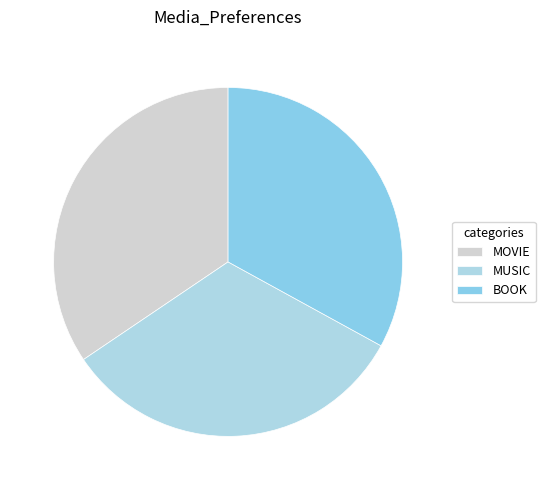

Do MOVIE and MUSIC together represent more than half of the pie?

Yes